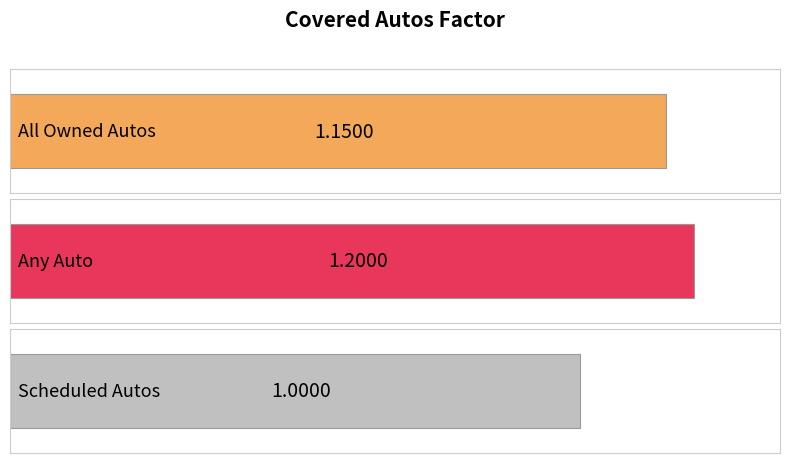

What is the label of the 3rd bar from the right?

All Owned Autos